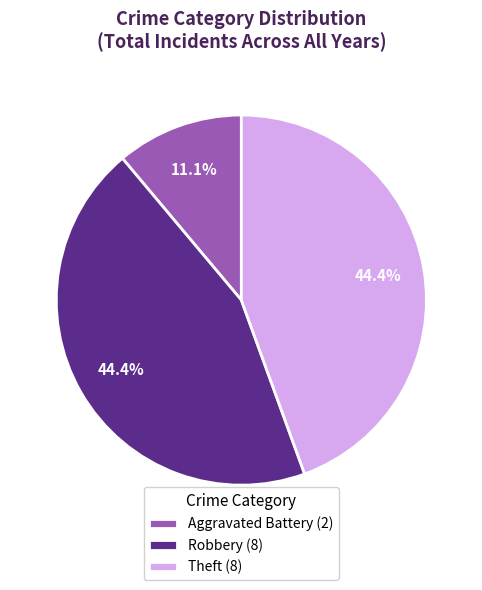

Is the sum of Theft (8) and Aggravated Battery (2) greater than half?

Yes